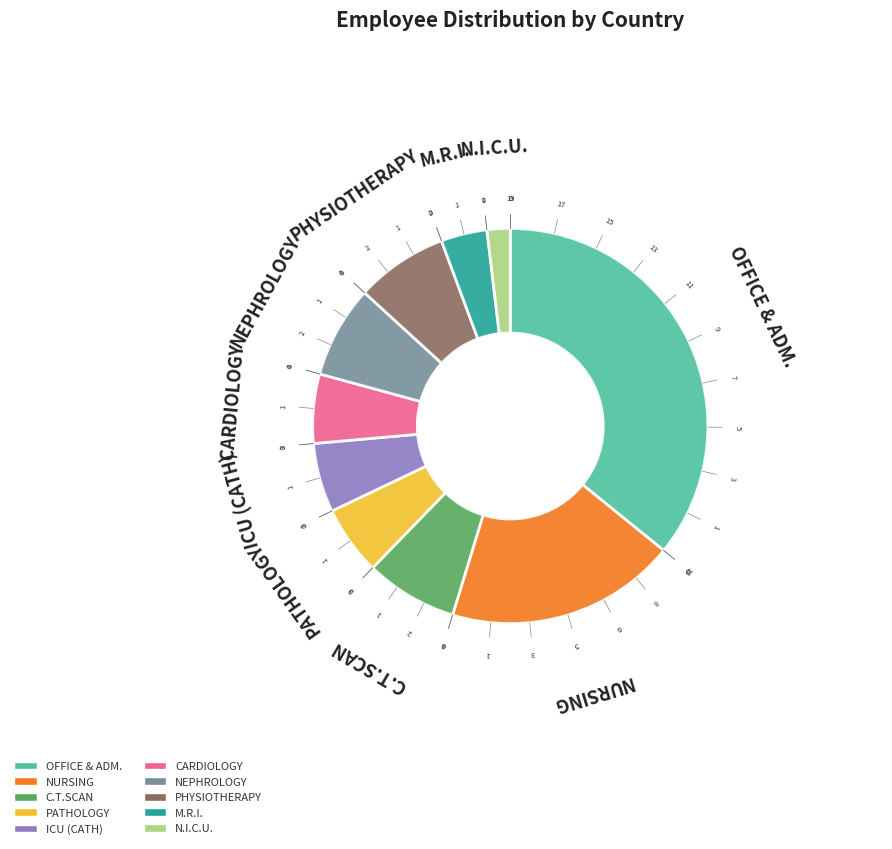

Combined, do ICU (CATH) and CARDIOLOGY account for over 50%?

No